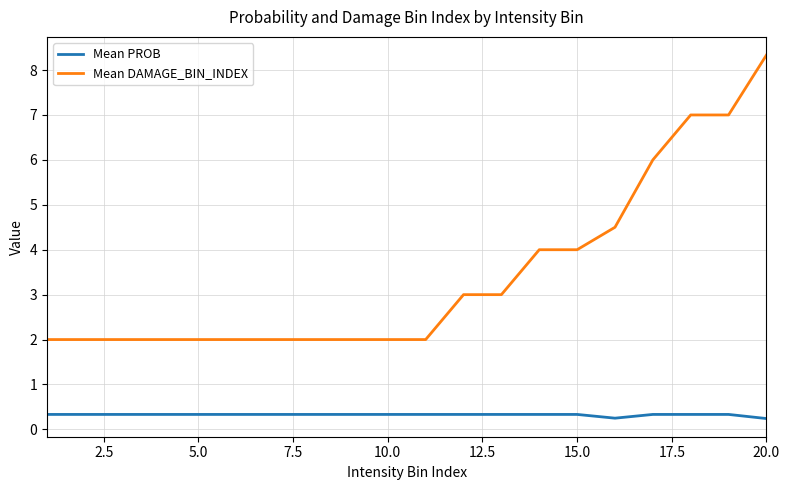

List the series in order of their overall mean, lowest first.

Mean PROB, Mean DAMAGE_BIN_INDEX